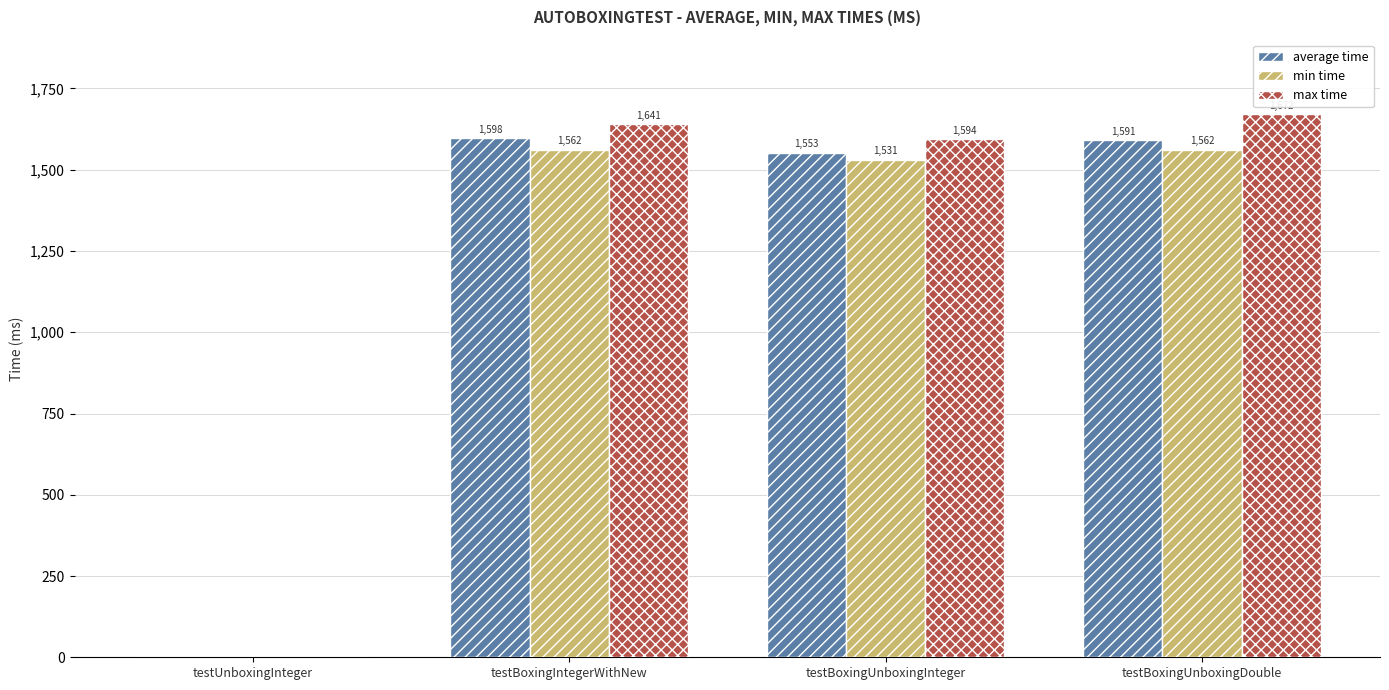

What is the spread (max minus min) of values at testBoxingUnboxingDouble?

110